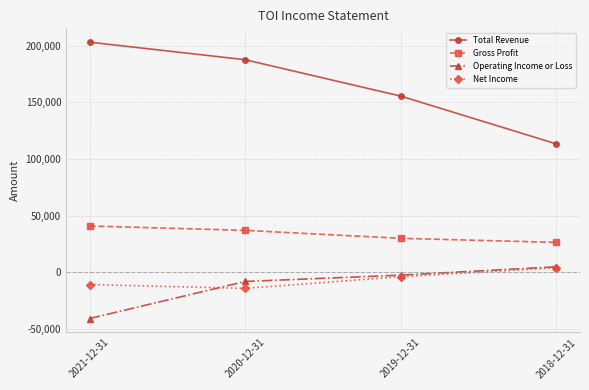

Is the value of Operating Income or Loss at 2021-12-31 greater than the value of Gross Profit at 2019-12-31?

No